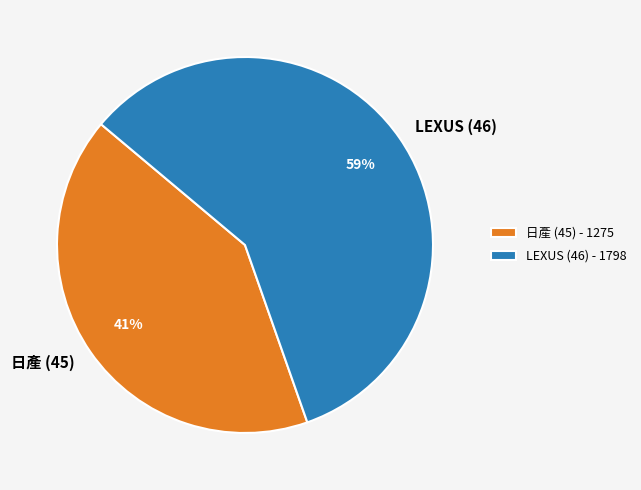

How many segments does this pie chart have?

2